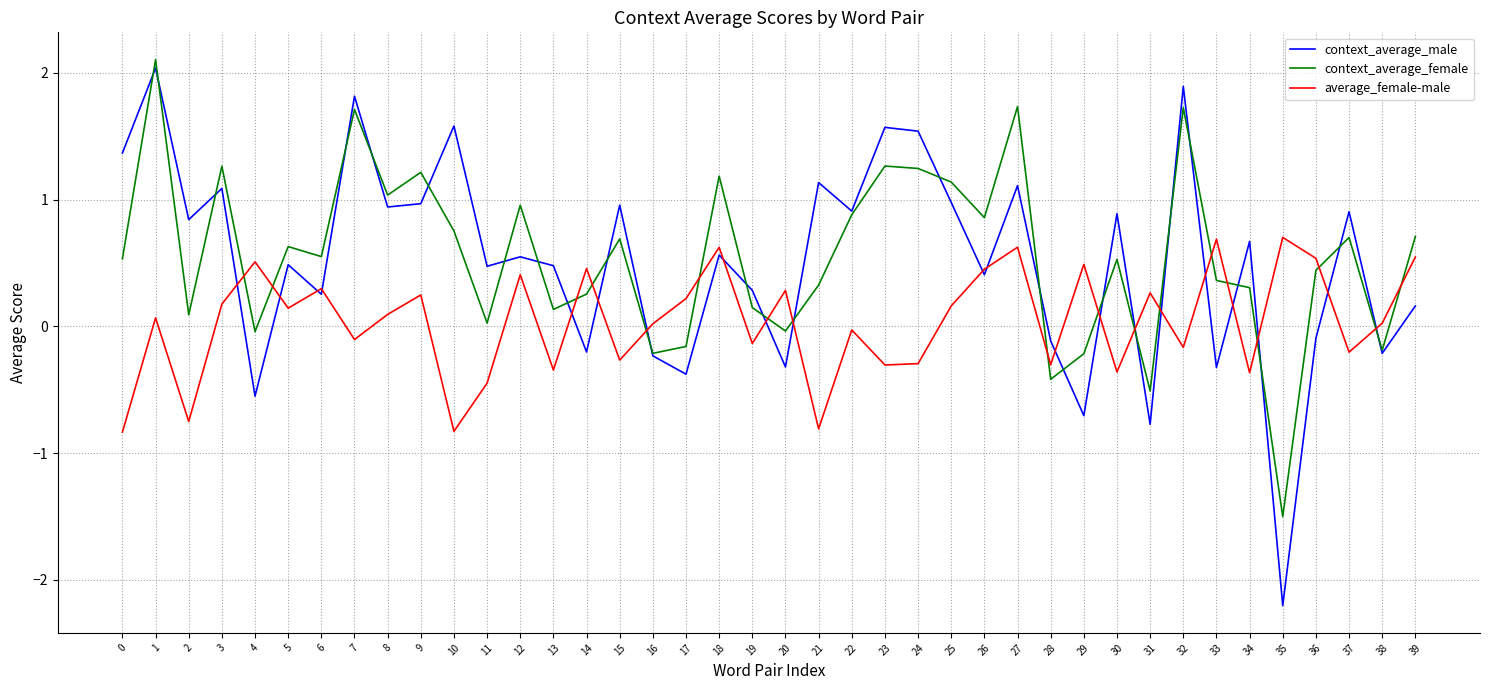

What is the lowest value of the context_average_female series?

-1.5